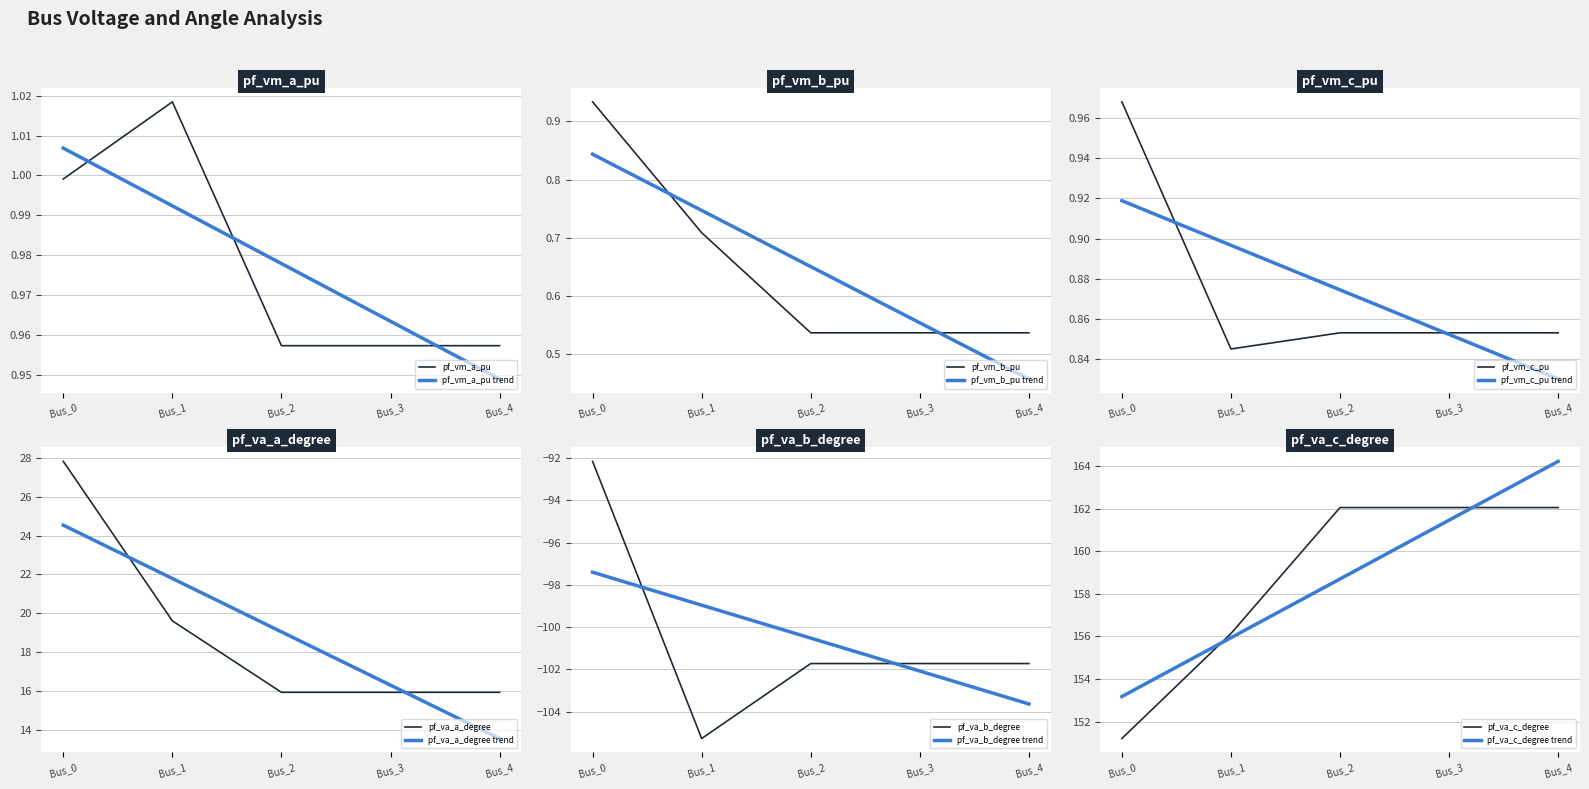

True or false: pf_va_a_degree and pf_vm_a_pu cross at least once.

False